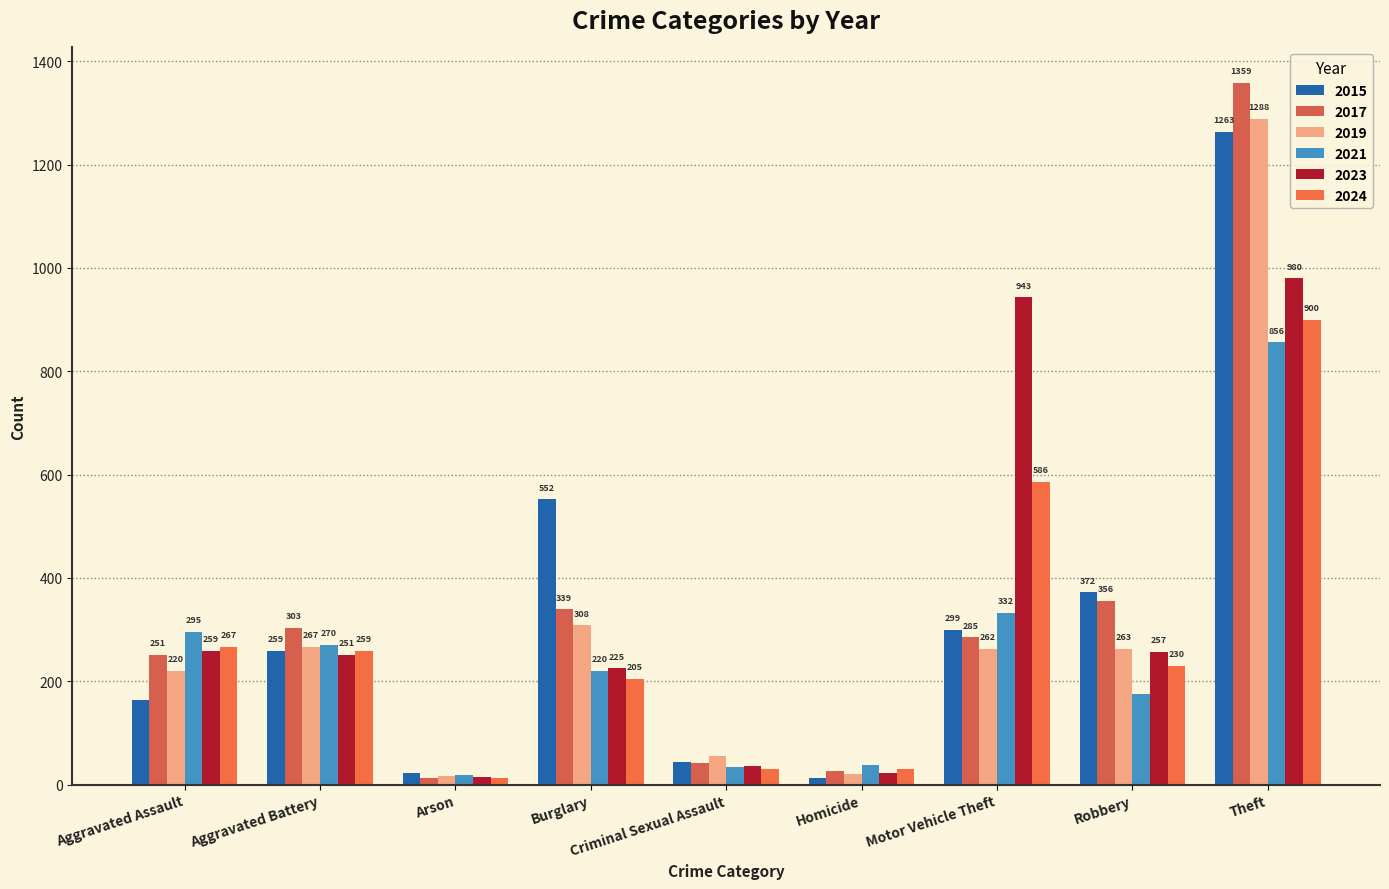

The value of 2017 at Criminal Sexual Assault is 64. True or false?

False